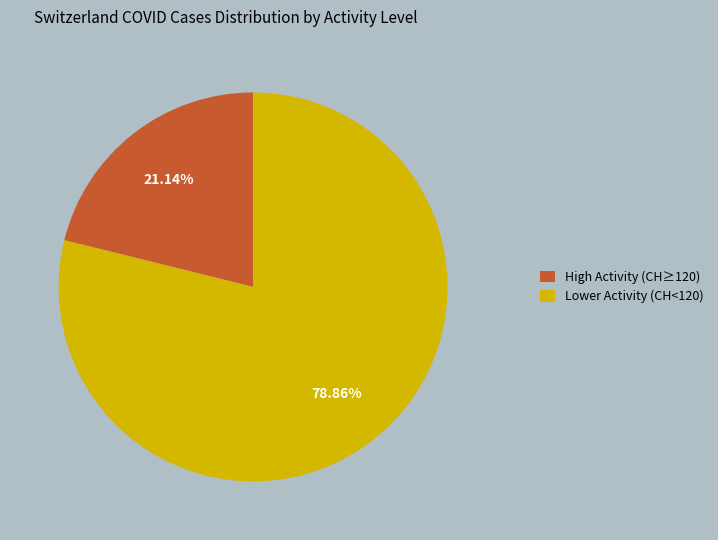

Approximately how many times larger is the value at High Activity (CH≥120) compared to Lower Activity (CH<120)?

0.3